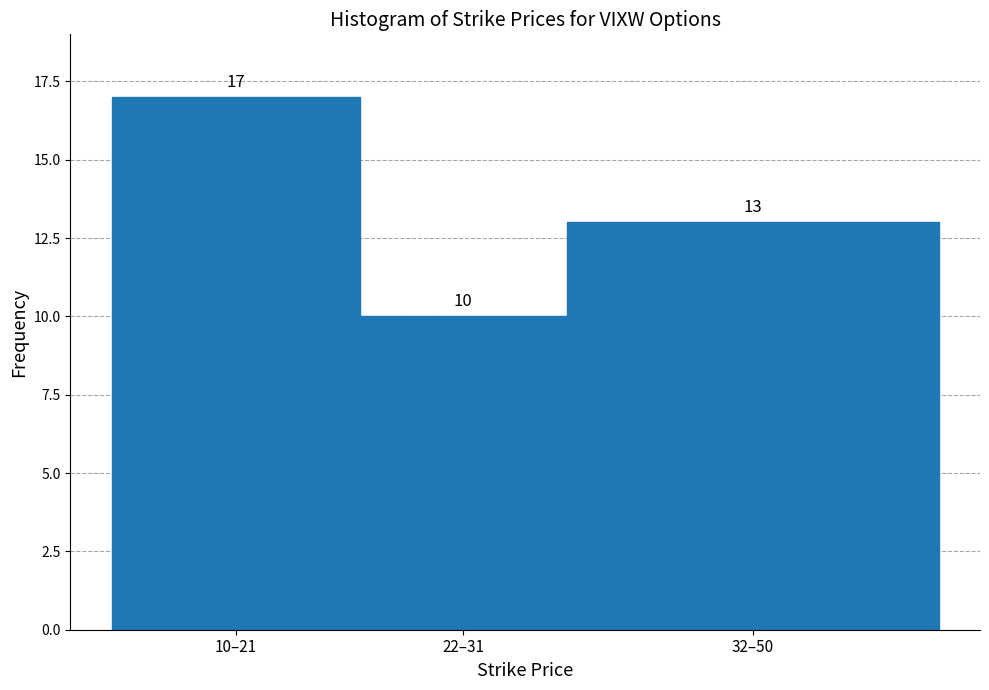

Reading right to left, list all the values displayed in this chart.

32–50=13	22–31=10	10–21=17